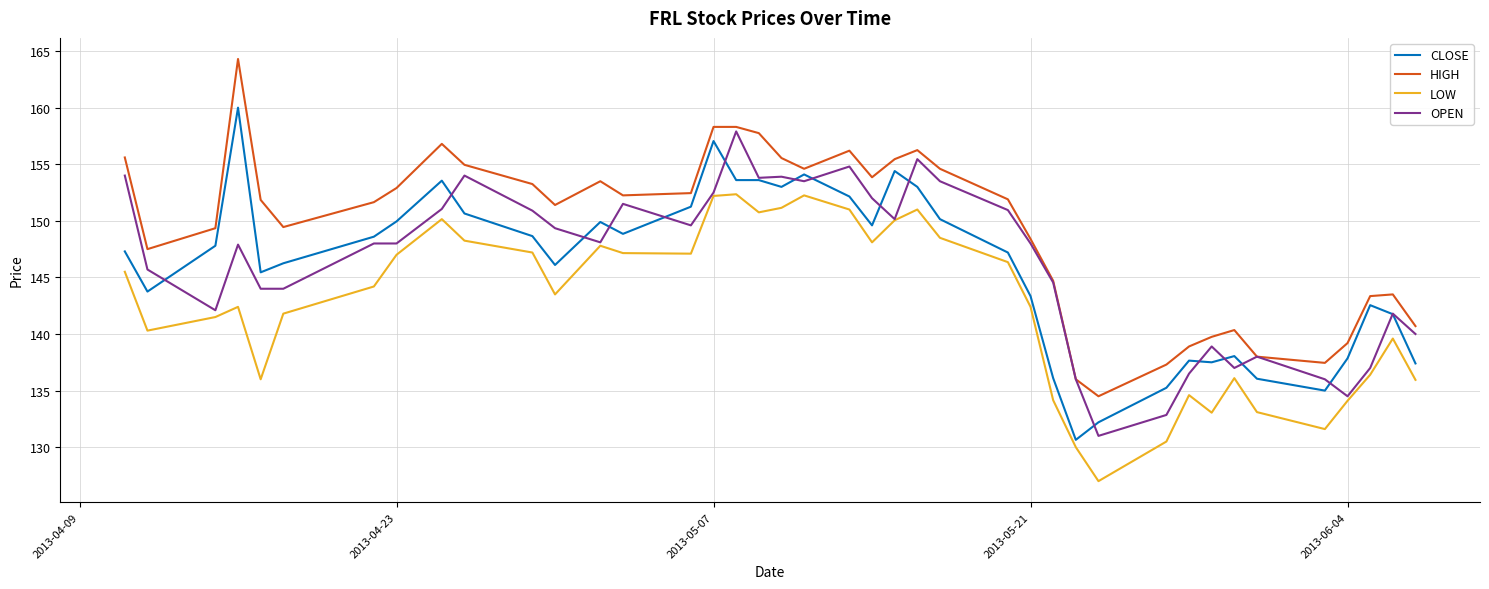

List the series in order of their peak value, highest first.

HIGH, CLOSE, OPEN, LOW